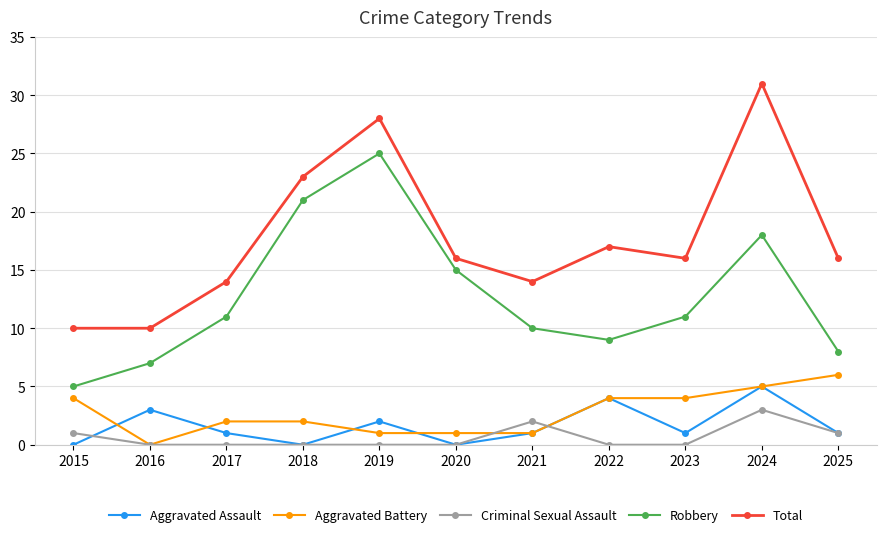

In Criminal Sexual Assault, how many points are higher than both neighbors (excluding endpoints)?

2